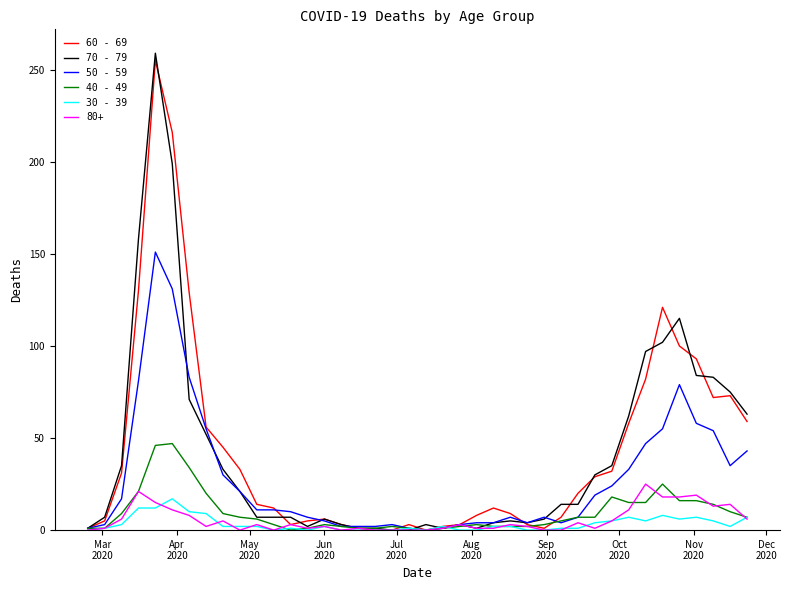

Which series has the largest range (max minus min)?

70 - 79